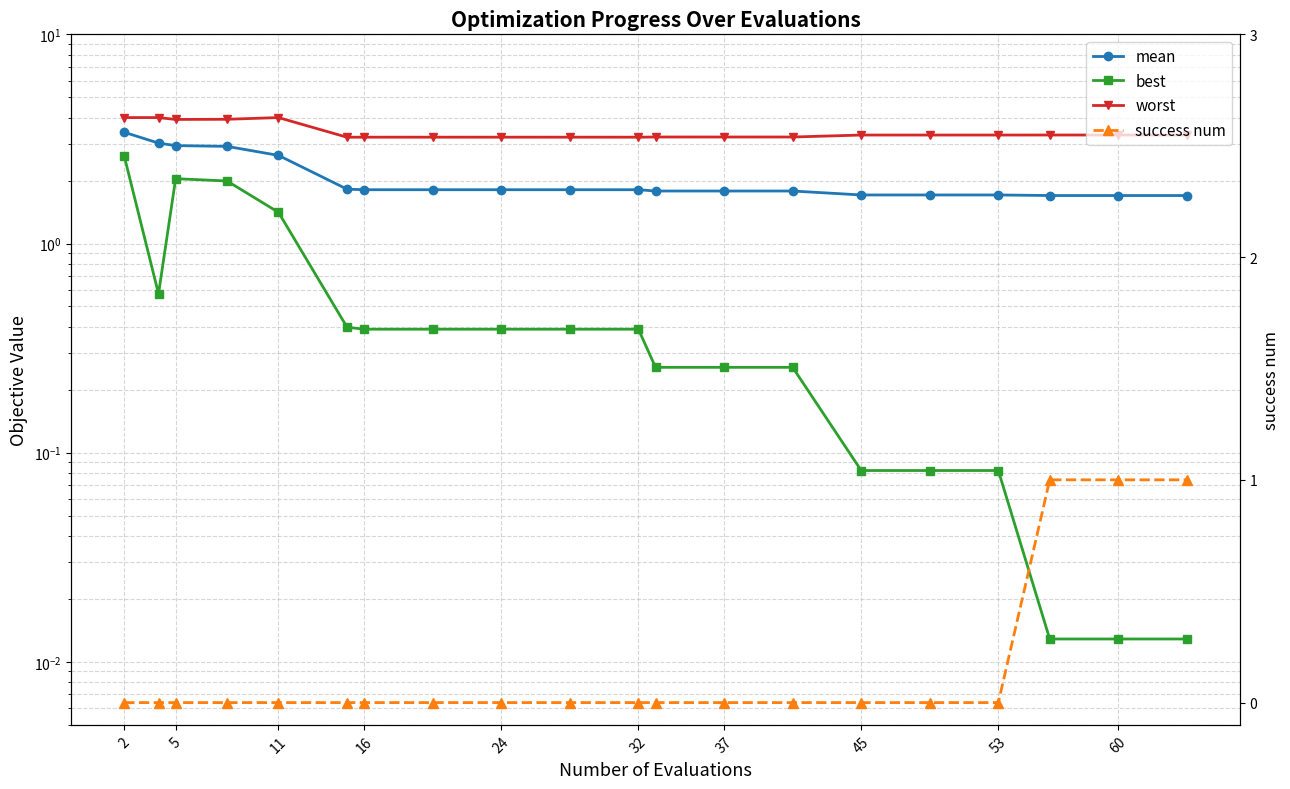

Which series has the widest spread of values?

best